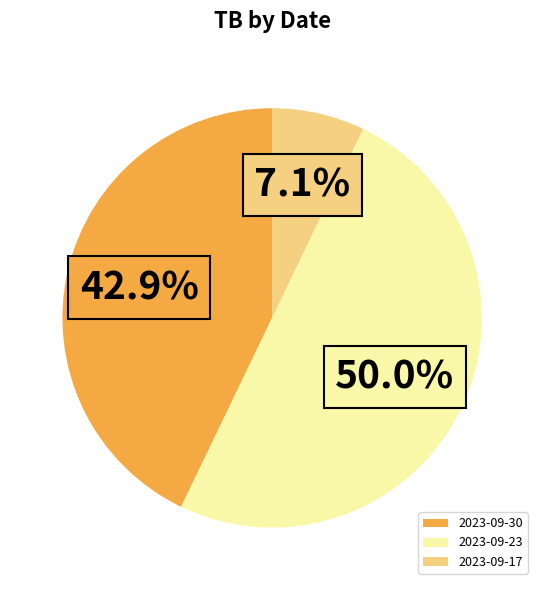

What is the largest slice in the pie chart?

2023-09-23